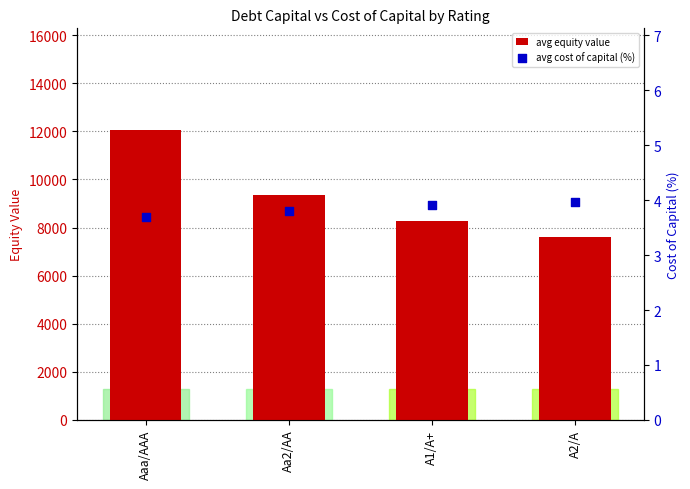

Which series reaches the minimum Y coordinate?

avg cost of capital (%)